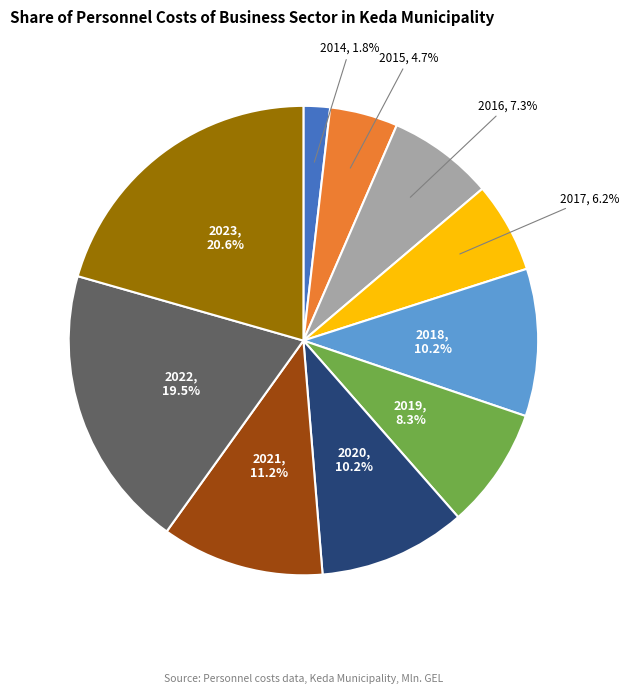

Does any single category account for the majority?

No